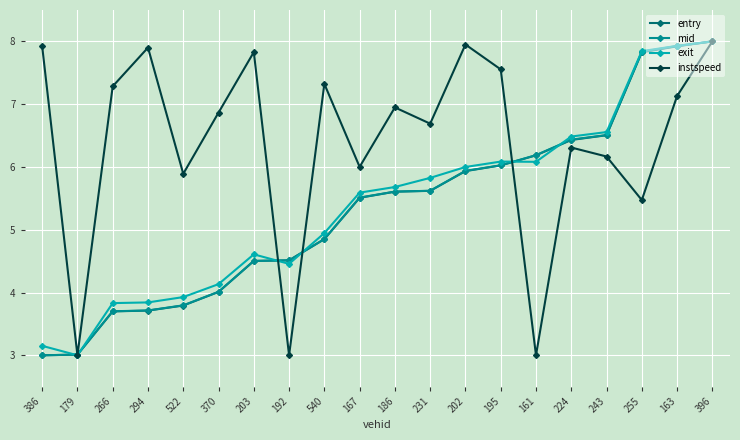

What is the label of the 6th point from the left?

370